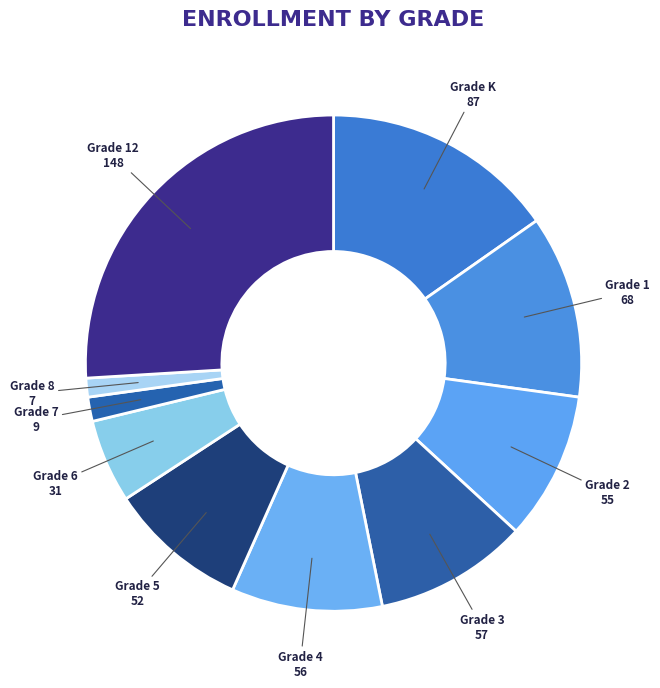

How many segments does this pie chart have?

10